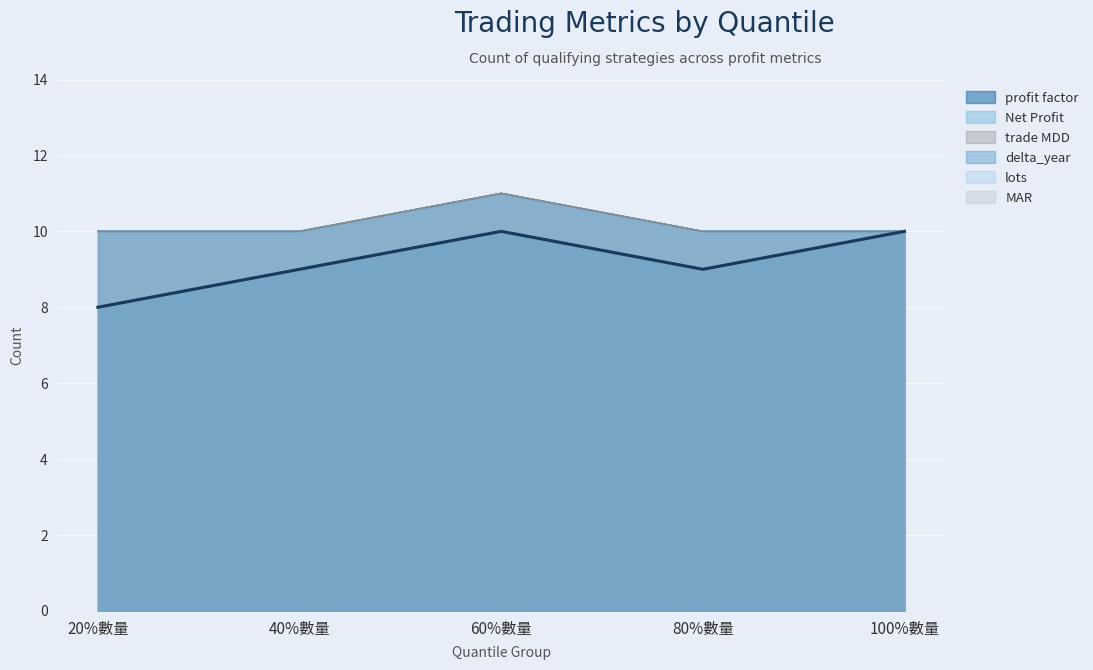

Which series has the largest total across all categories?

Net Profit